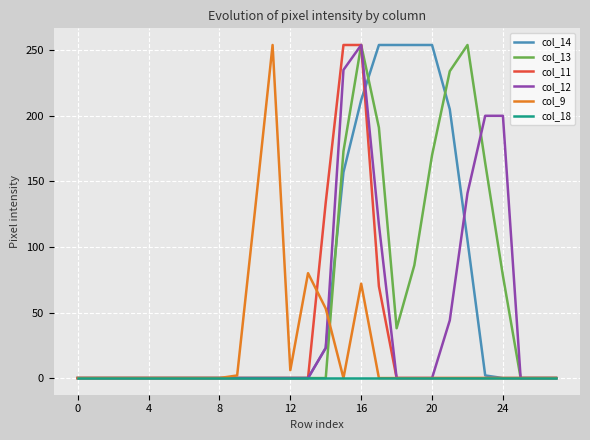

What is the maximum value shown in the chart?

254